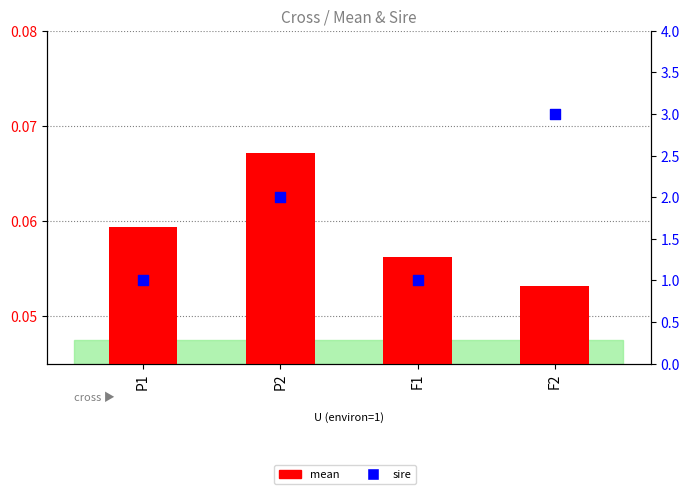

Which series contains the highest Y value?

sire